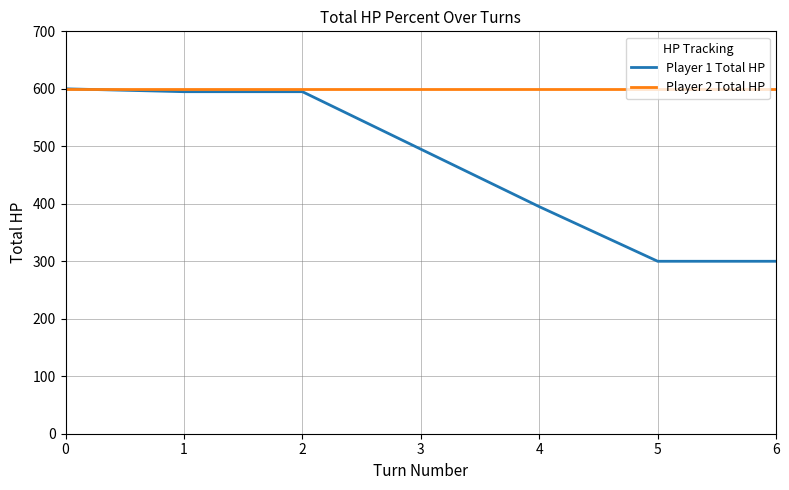

At 6, list the series in order from largest to smallest.

Player 2 Total HP, Player 1 Total HP